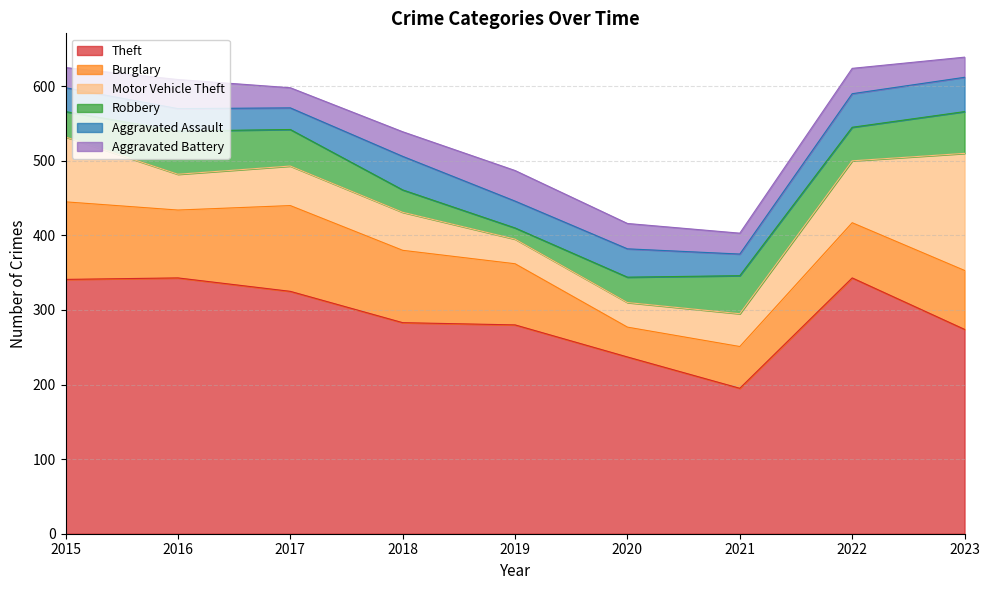

Rank the series by their maximum value, from lowest to highest.

Aggravated Battery, Aggravated Assault, Robbery, Burglary, Motor Vehicle Theft, Theft